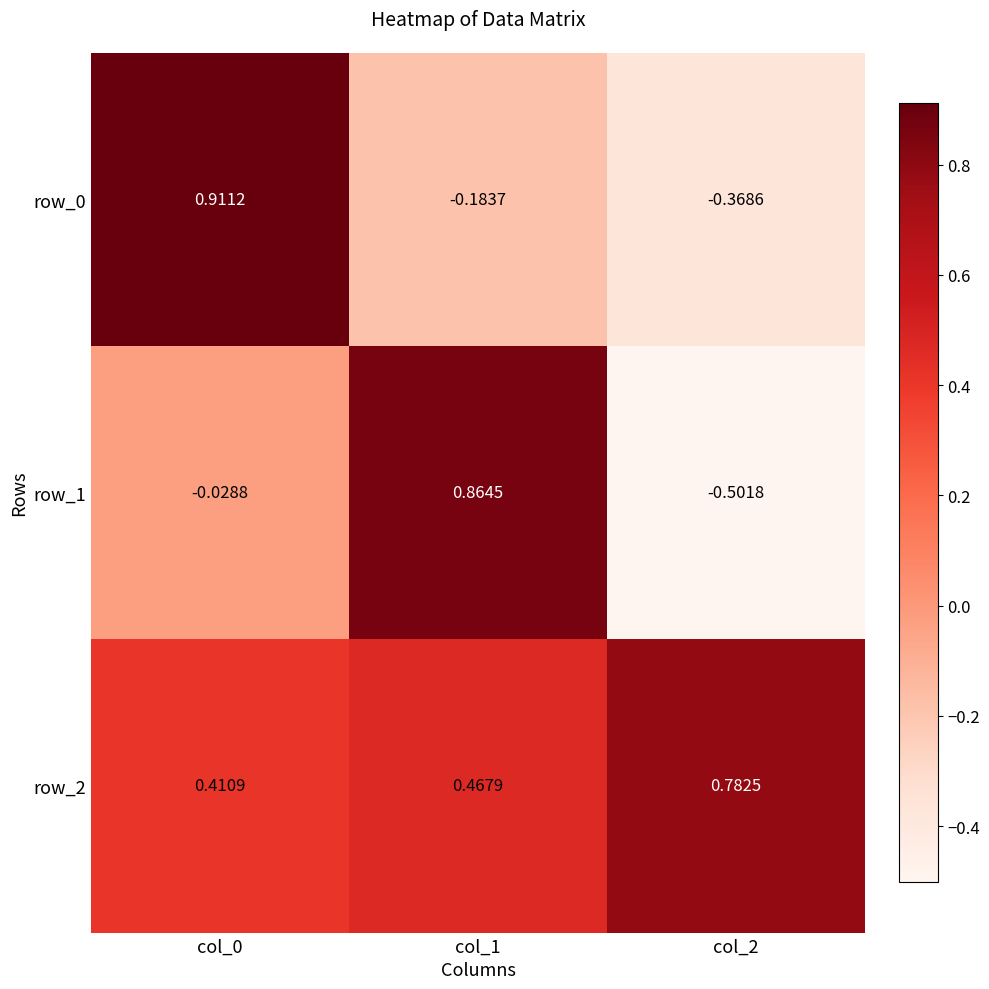

Is the value of row_1 at col_0 greater than the value of row_2 at col_0?

No